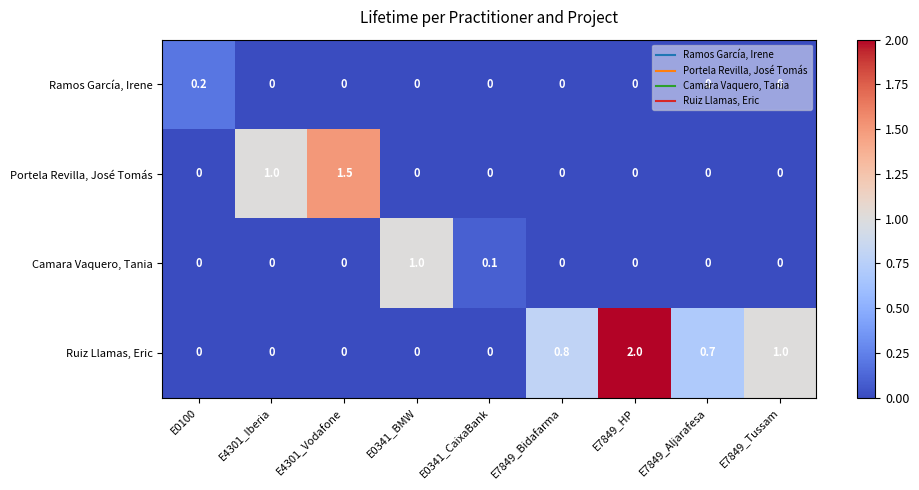

Rank the series by their maximum value, from lowest to highest.

Ramos García, Irene, Camara Vaquero, Tania, Portela Revilla, José Tomás, Ruiz Llamas, Eric